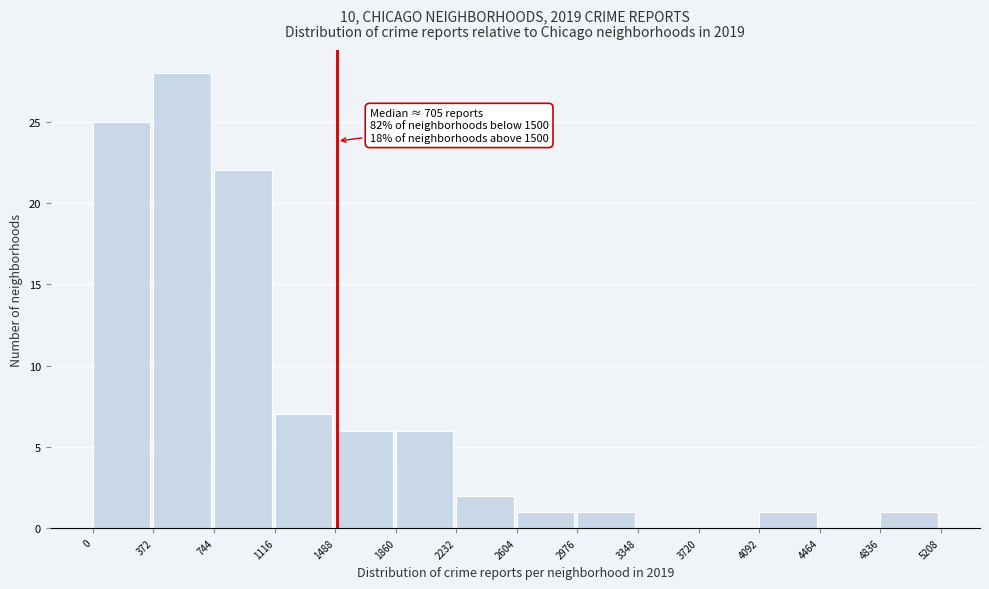

Over which range of the x-axis is the bar tallest?

372 to 744